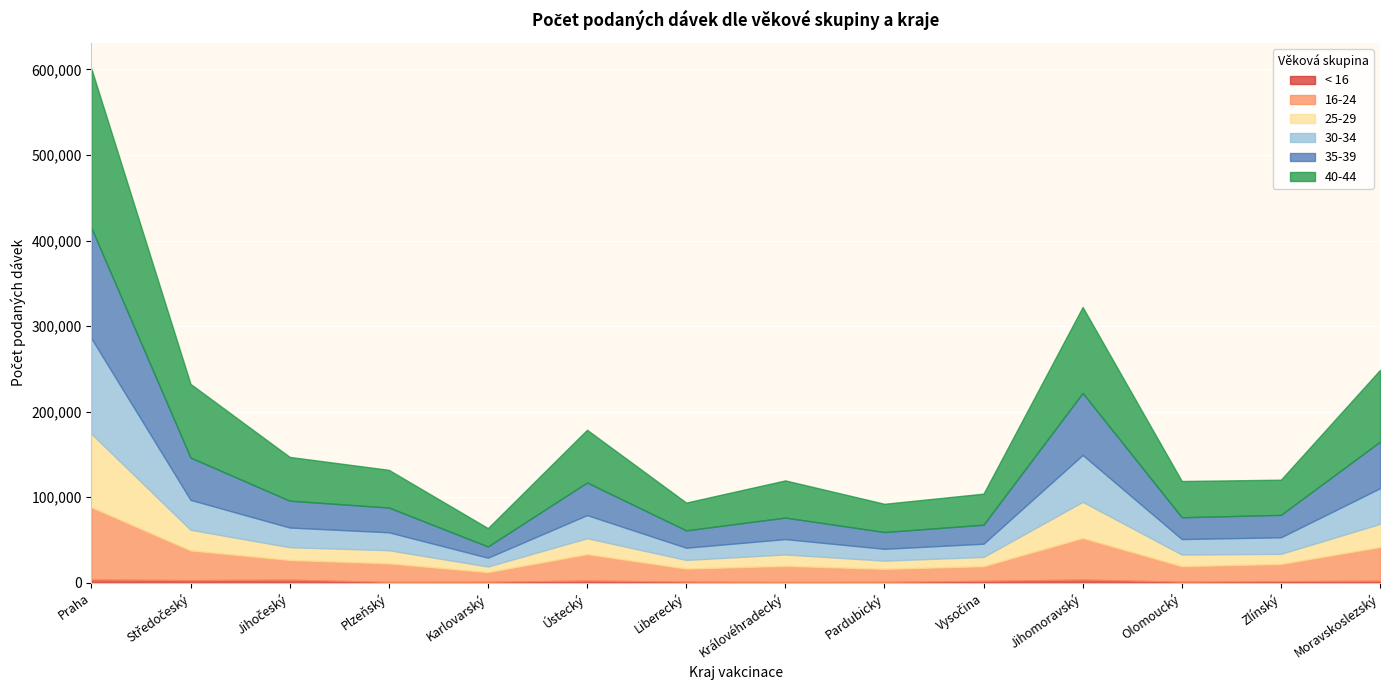

What position from the left is Zlínský?

13